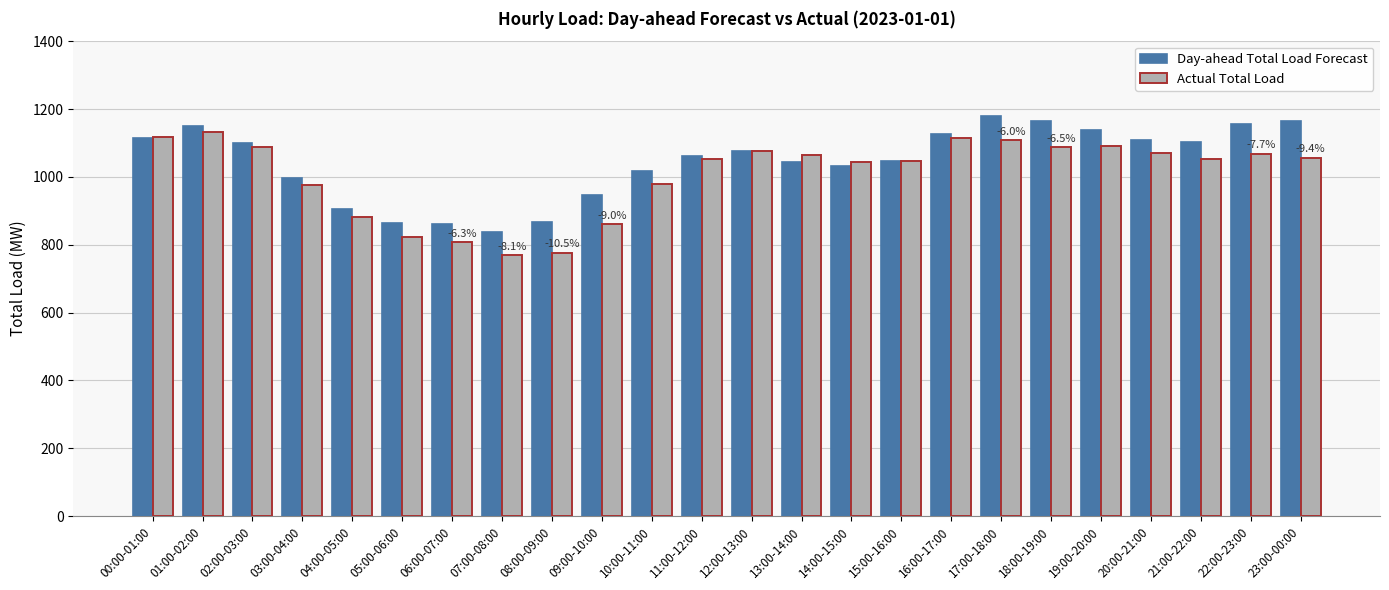

What is the lowest value of the Actual Total Load series?

769